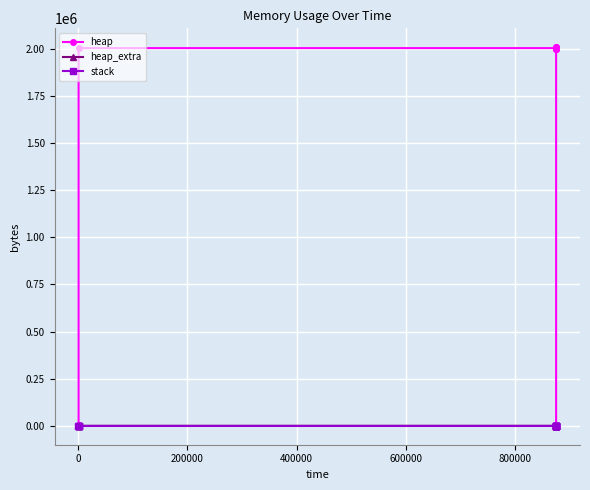

What is the highest value of the heap_extra series?

71